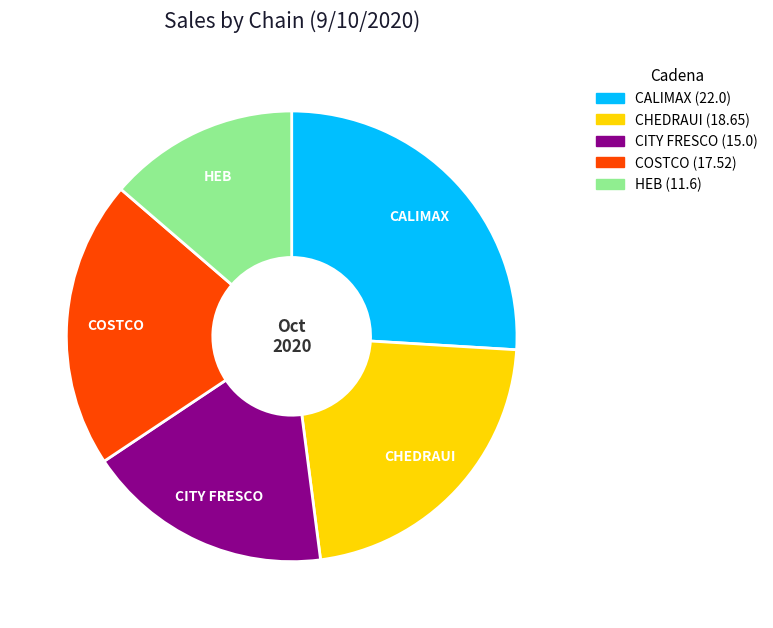

Is there a majority slice in this chart?

No